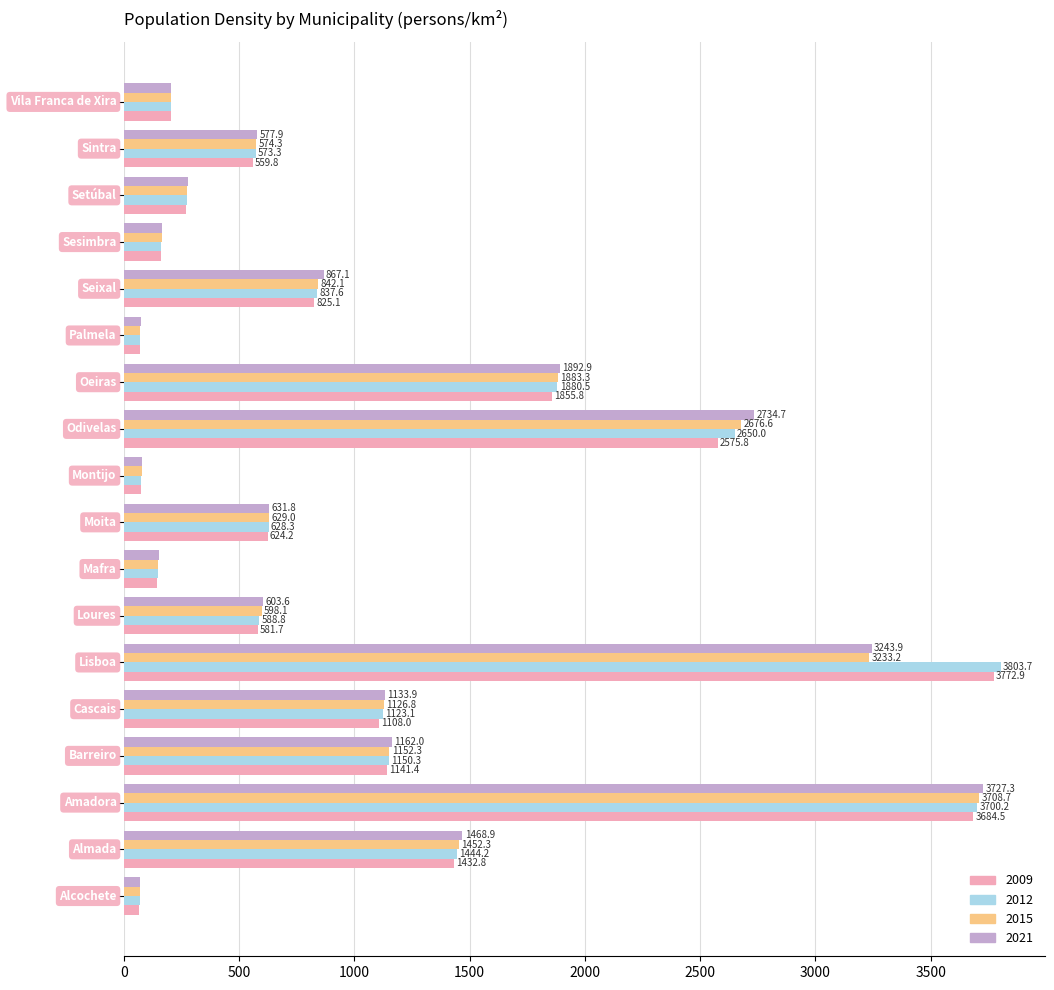

Which series has the largest total across all categories?

2012